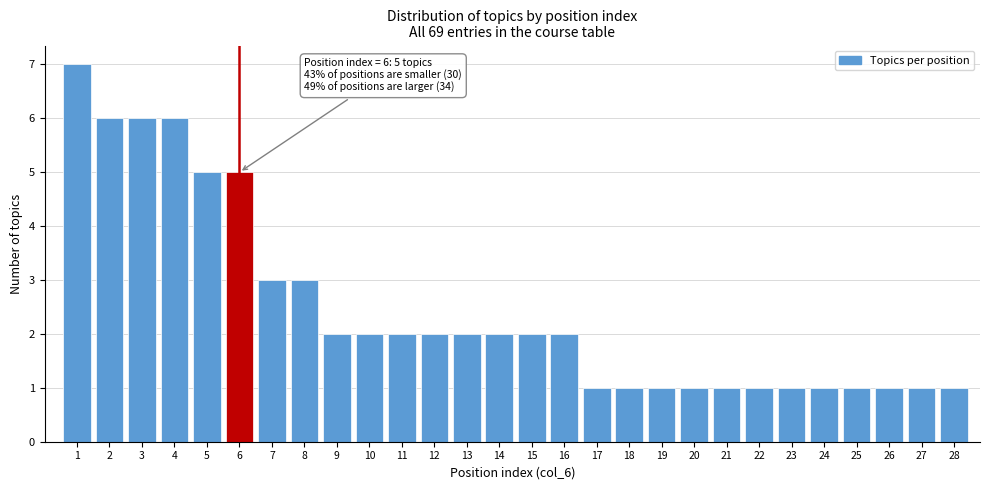

Reading right to left, extract all data points from this chart.

28=1	27=1	26=1	25=1	24=1	23=1	22=1	21=1	20=1	19=1	18=1	17=1	16=2	15=2	14=2	13=2	12=2	11=2	10=2	9=2	8=3	7=3	6=5	5=5	4=6	3=6	2=6	1=7